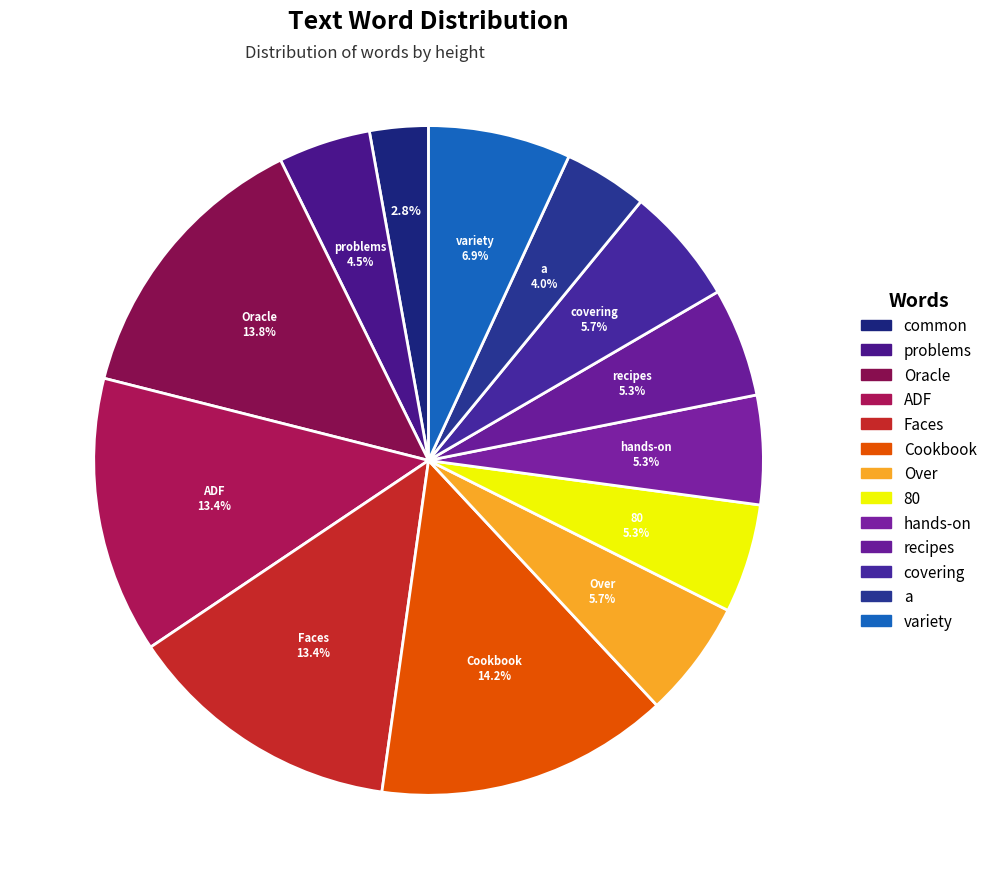

To the nearest percent, what is the combined percentage of Oracle and Faces?

27%